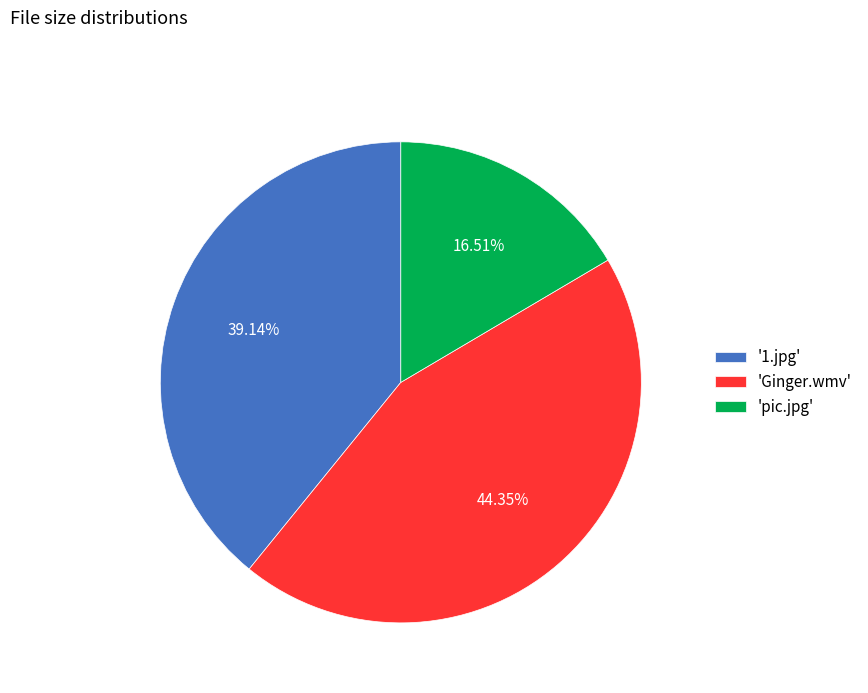

Does 'pic.jpg' account for over 50% of the chart?

No